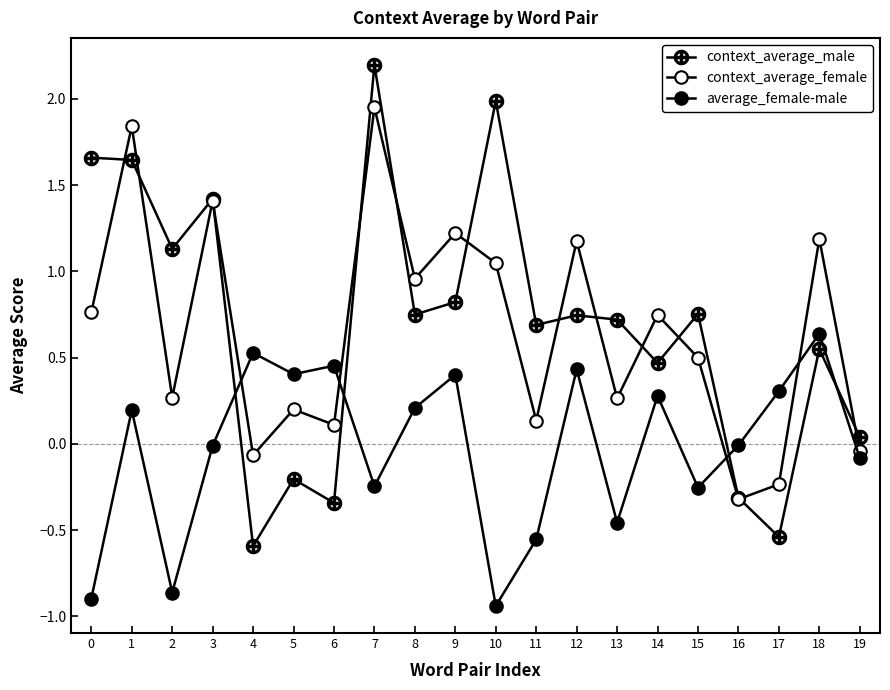

Where do context_average_female and average_female-male first cross each other?

3 and 4